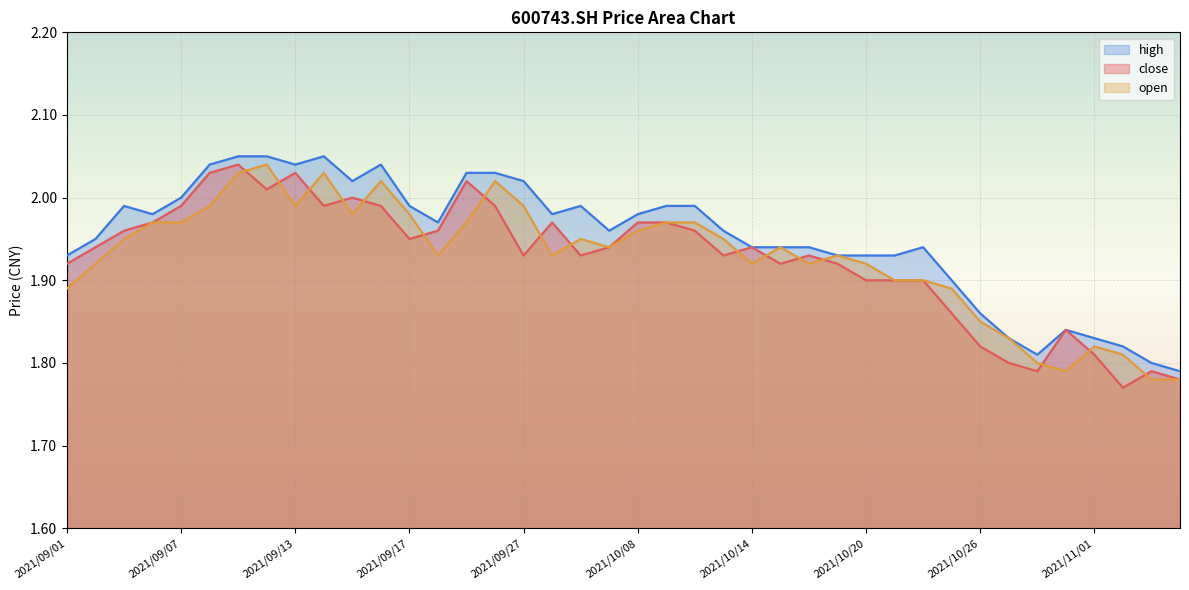

What are all the series names shown in the legend?

high, close, open